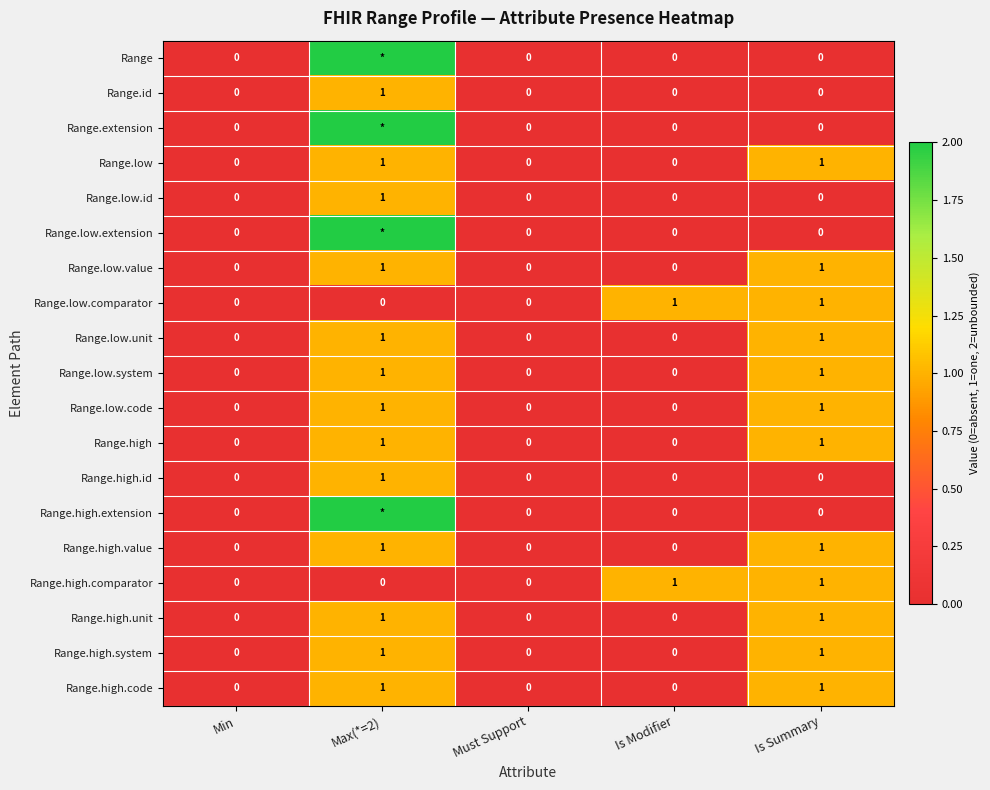

How many values in the Range.high series exceed 0?

2